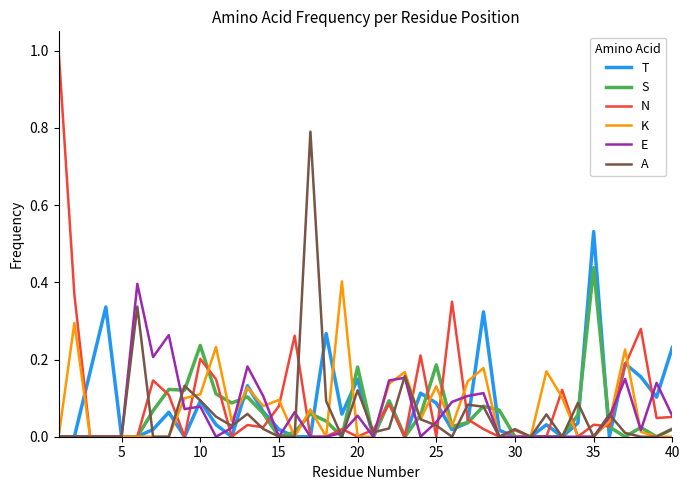

What are all the series names shown in the legend?

T, S, N, K, E, A